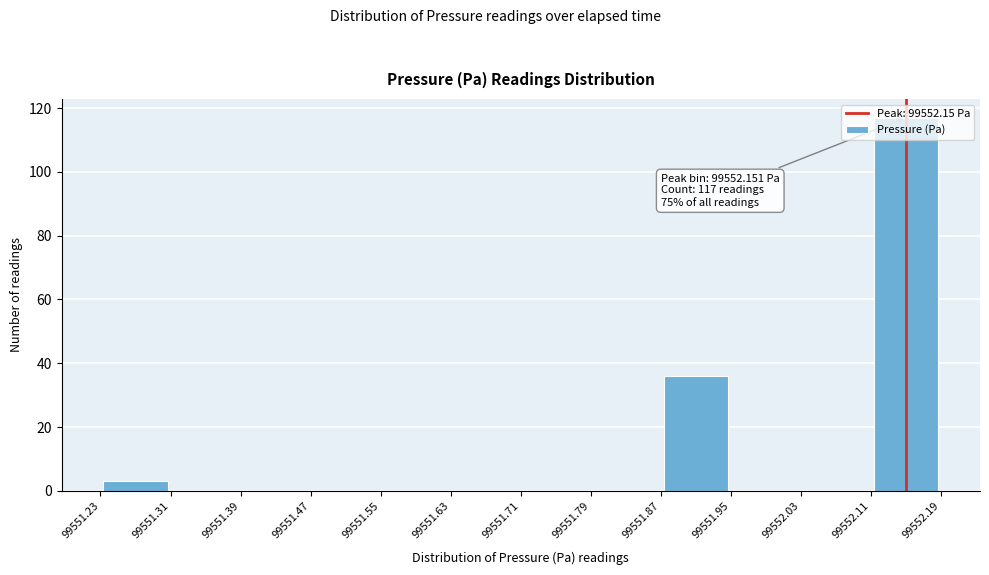

Over which range of the x-axis is the bar tallest?

99552.11 to 99552.19